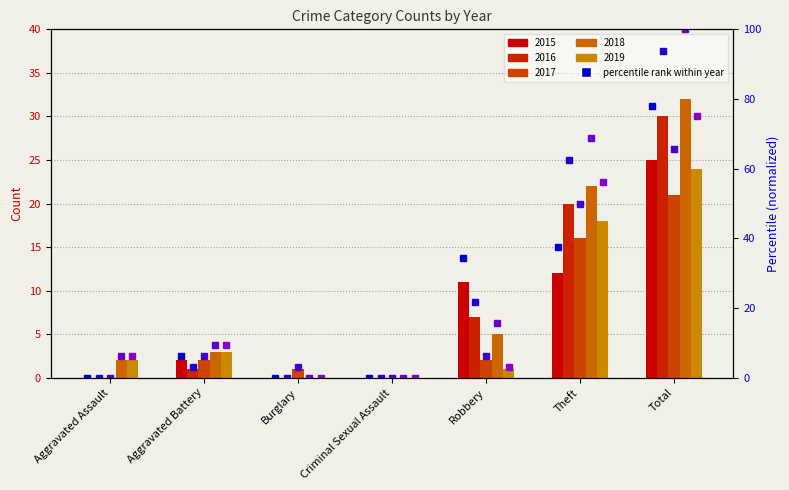

The value of 2015 pct at Total is 78.1. True or false?

True